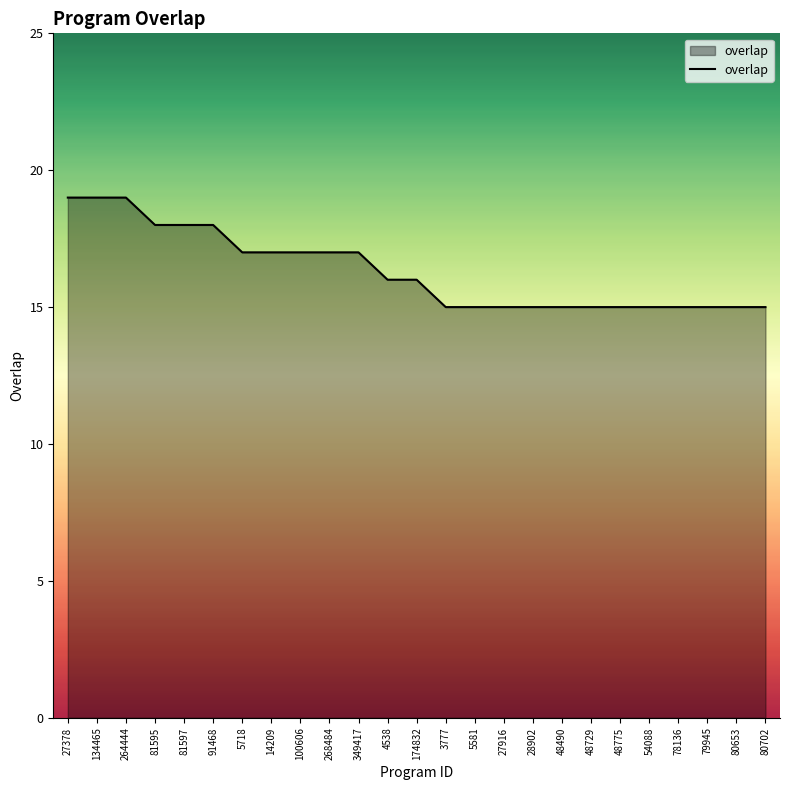

What is the difference between the values at 349417 and 80653?

2